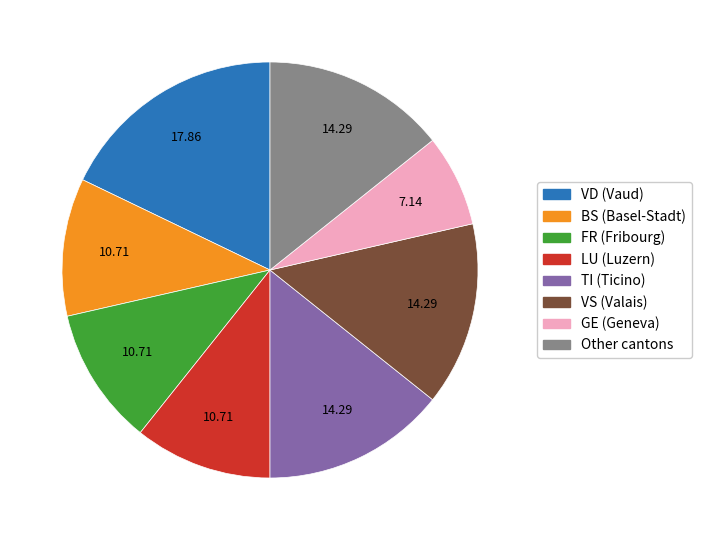

Is there any slice that represents more than half of the pie?

No